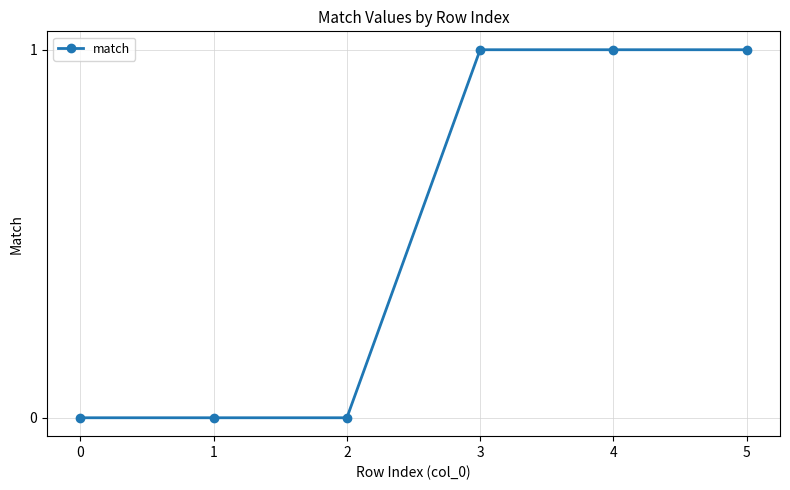

Between 1 and 4, which is larger?

4